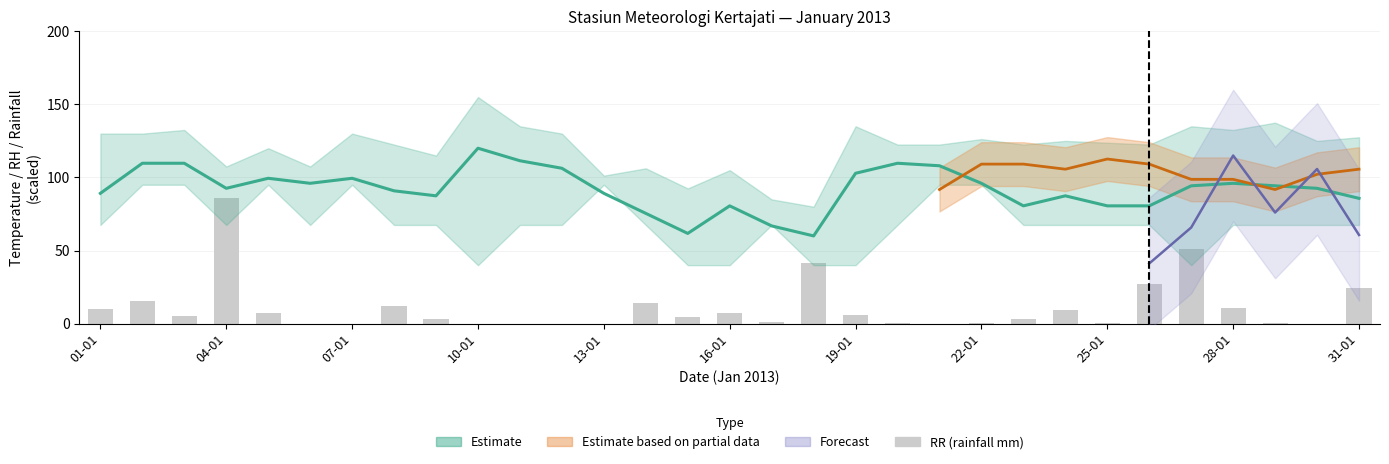

What position from the left is 25-01?

25